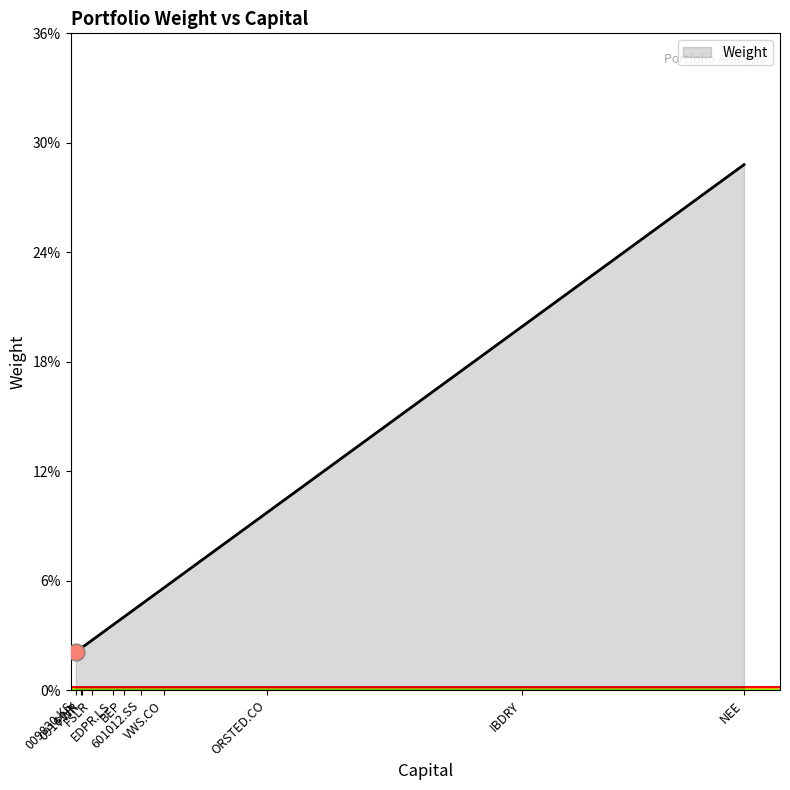

What is the difference between the maximum and minimum values?

0.3